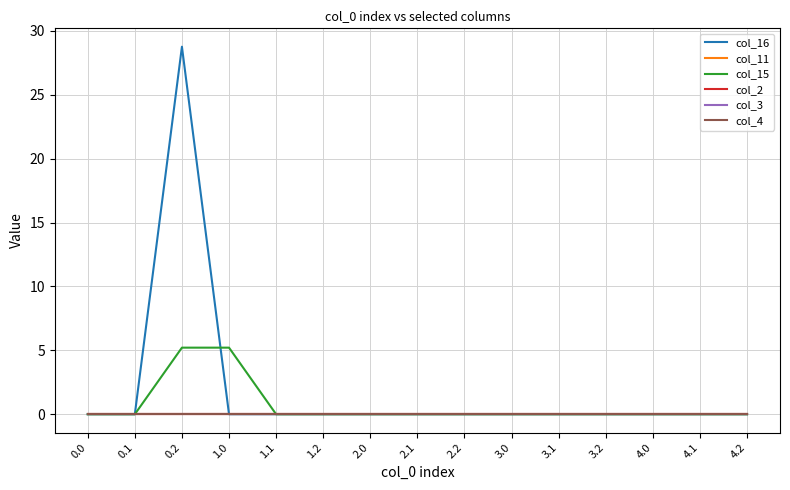

Is the value of col_2 at 3.2 greater than the value of col_15 at 4.2?

No